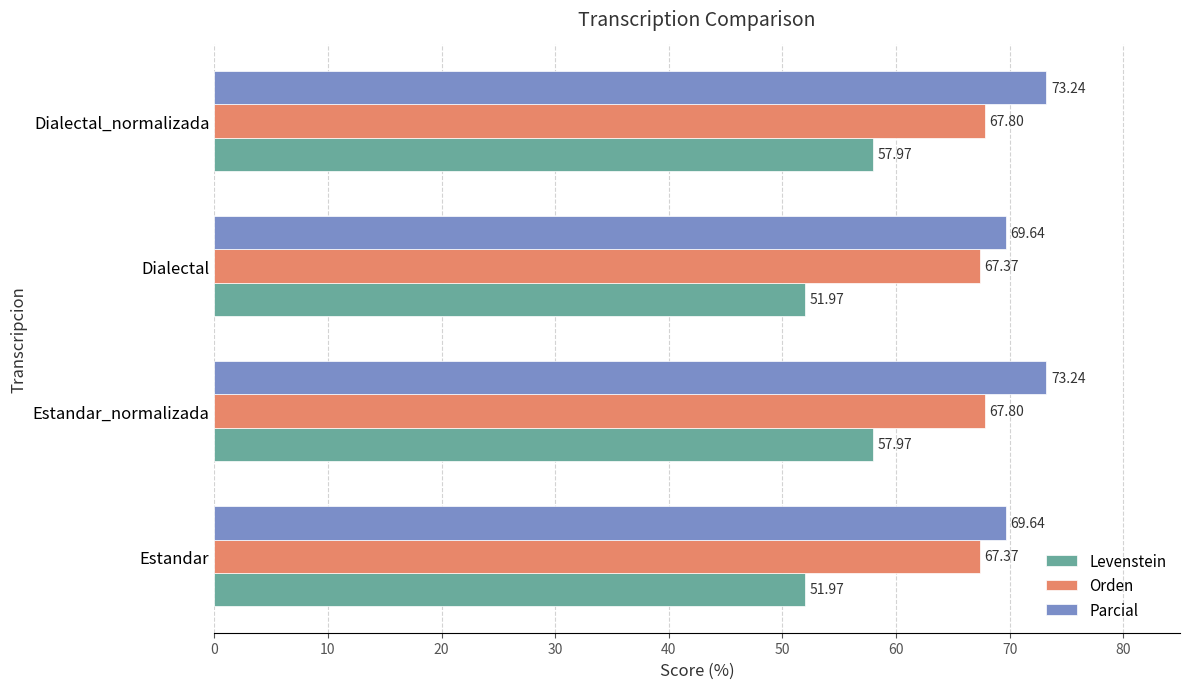

What is the minimum value for Orden?

67.4